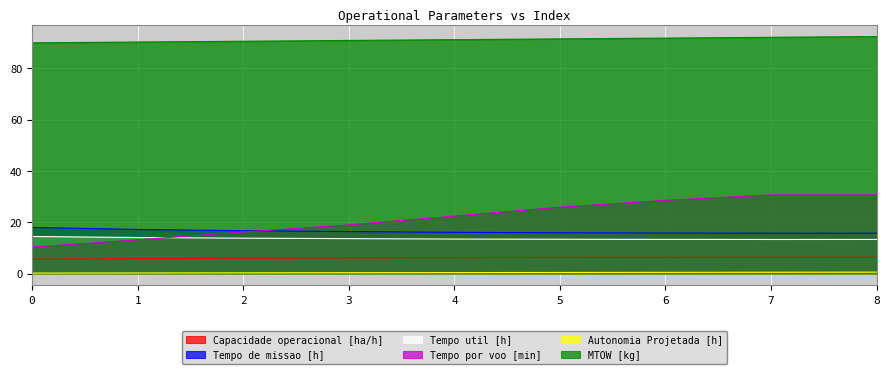

Between 0 and 6, which series saw the biggest shift?

Tempo por voo [min]